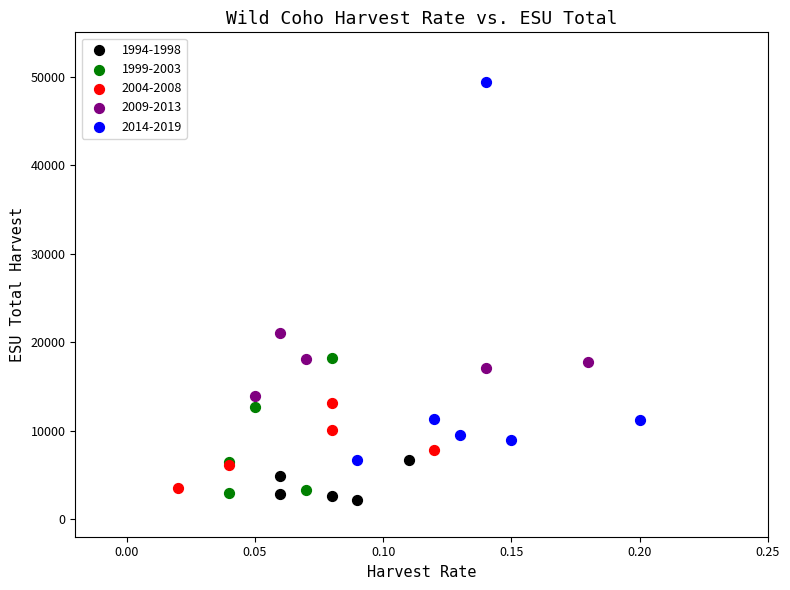

Which series has the largest Y range (max minus min)?

2014-2019